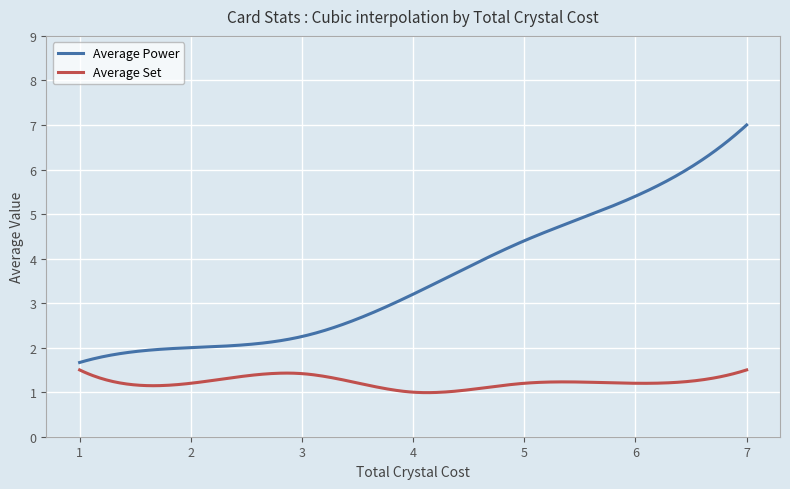

What is the smallest value displayed?

1.0